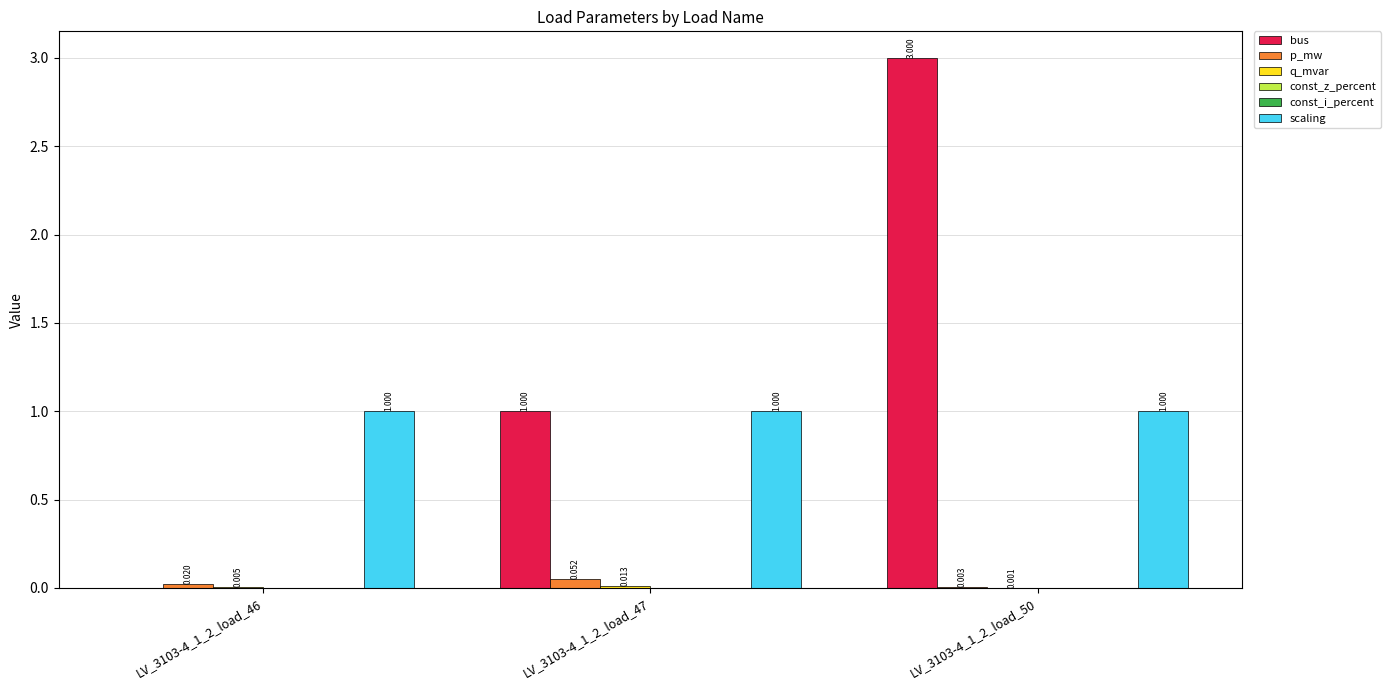

What is the approximate value of scaling at LV_3103-4_1_2_load_50?

1.0